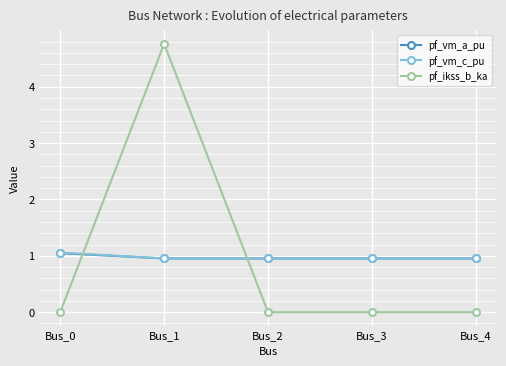

True or false: pf_vm_a_pu and pf_vm_c_pu cross at least once.

False